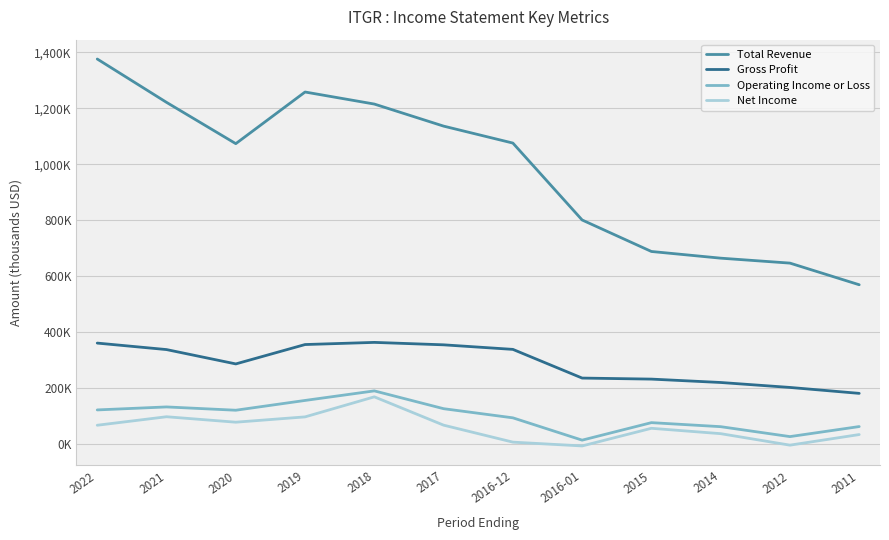

Rank the series at 2016-12 from highest to lowest value.

Total Revenue, Gross Profit, Operating Income or Loss, Net Income